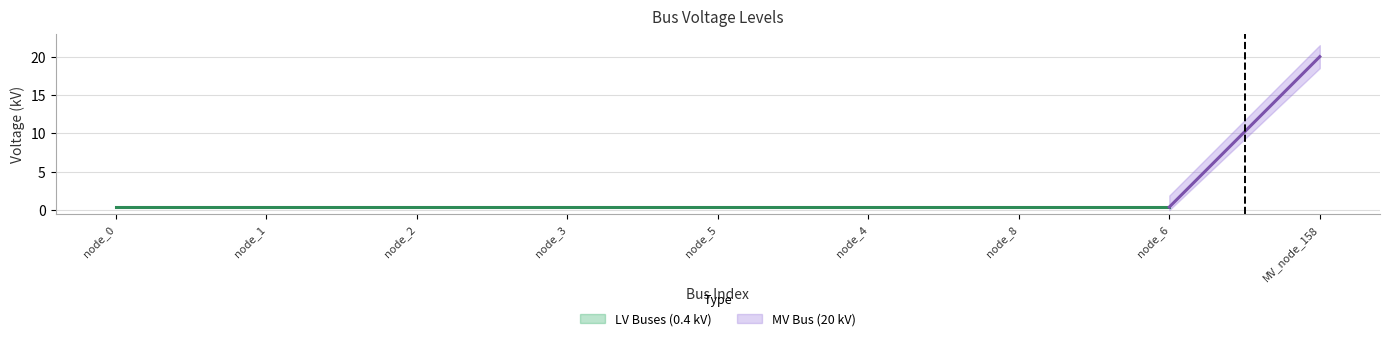

Reading right to left, extract all data points from this chart.

MV_node_158=20.0	node_6=0.4	node_8=0.4	node_4=0.4	node_5=0.4	node_3=0.4	node_2=0.4	node_1=0.4	node_0=0.4